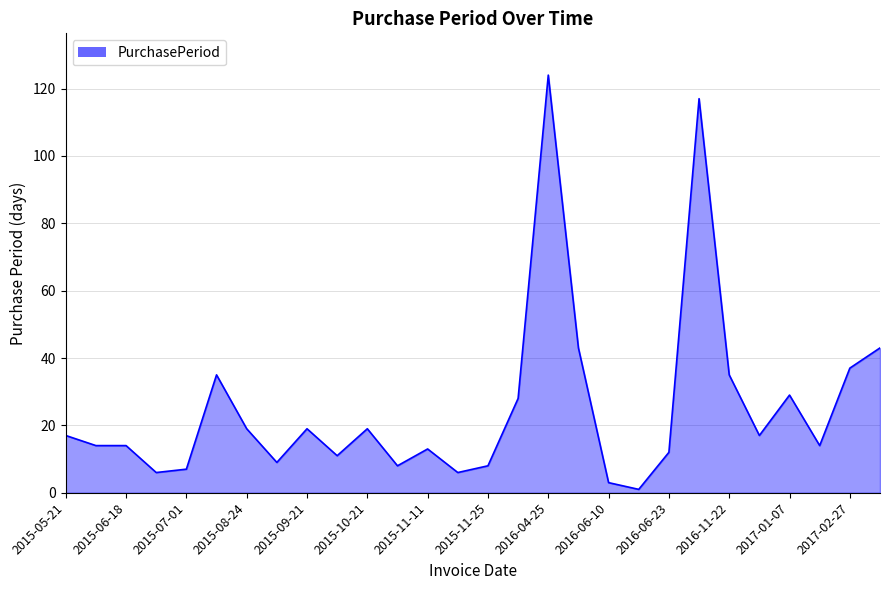

What is the greatest value displayed?

124